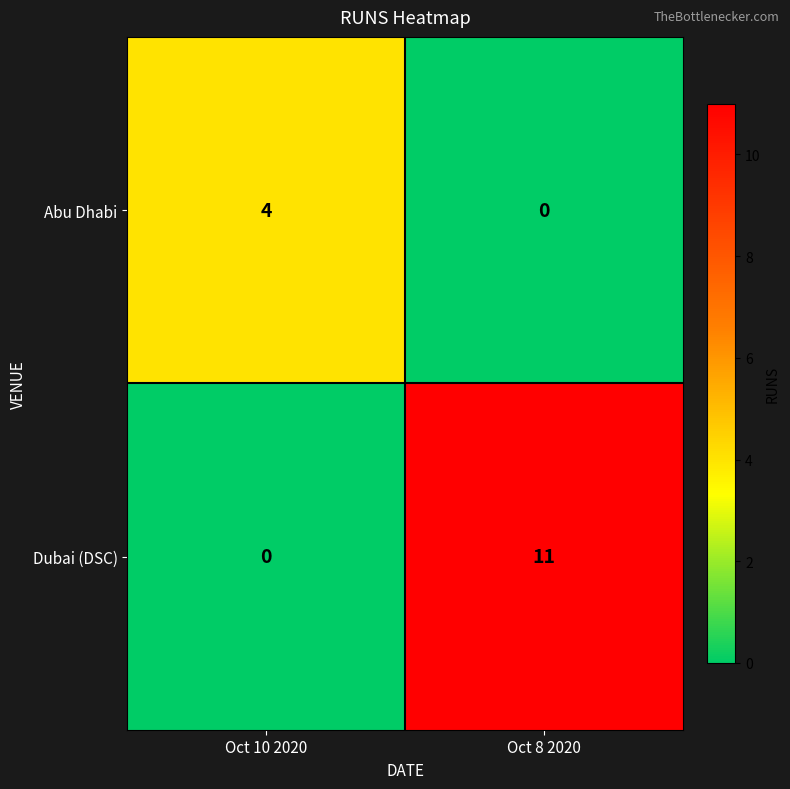

What is the maximum value shown in the chart?

11